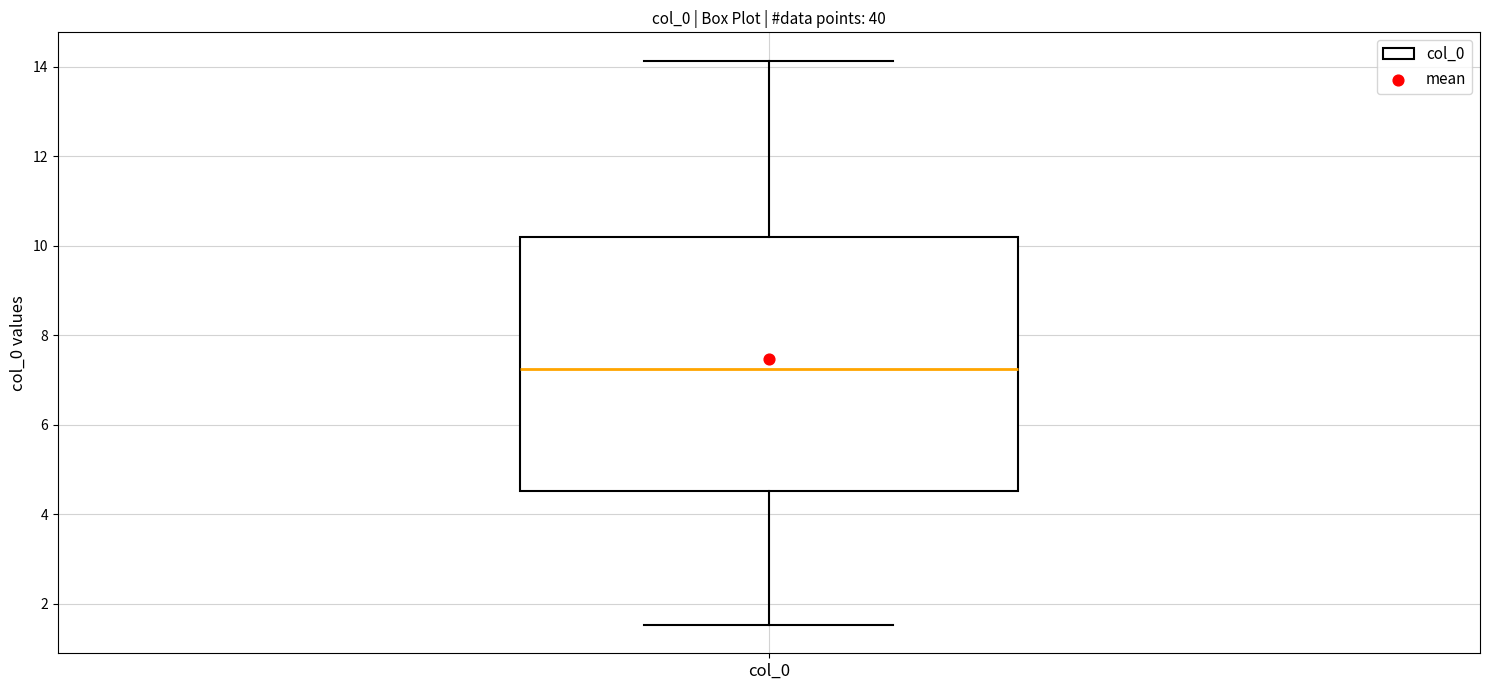

Where does the upper whisker of the box for col_0 end on the y-axis? The values are not printed on the chart, so give them approximately, as read against the axis.

14.2